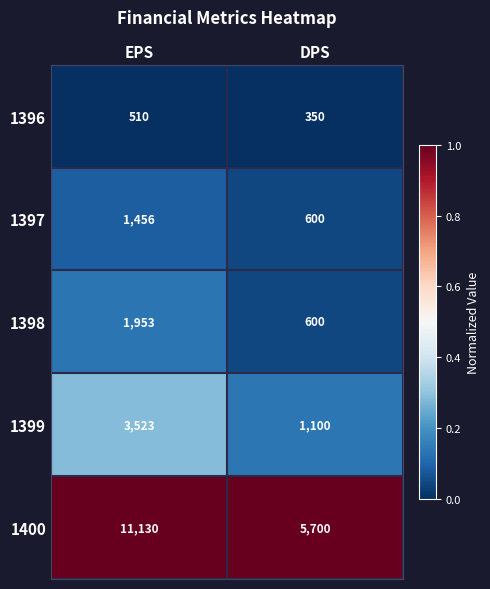

Which category has the highest value across all series?

EPS